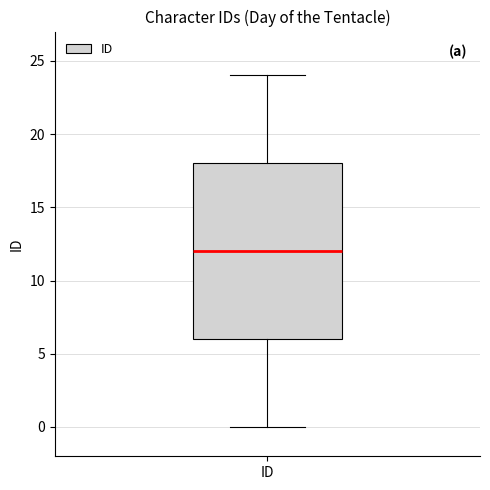

Where does the upper whisker of the box for ID end on the y-axis? The values are not printed on the chart, so give them approximately, as read against the axis.

24